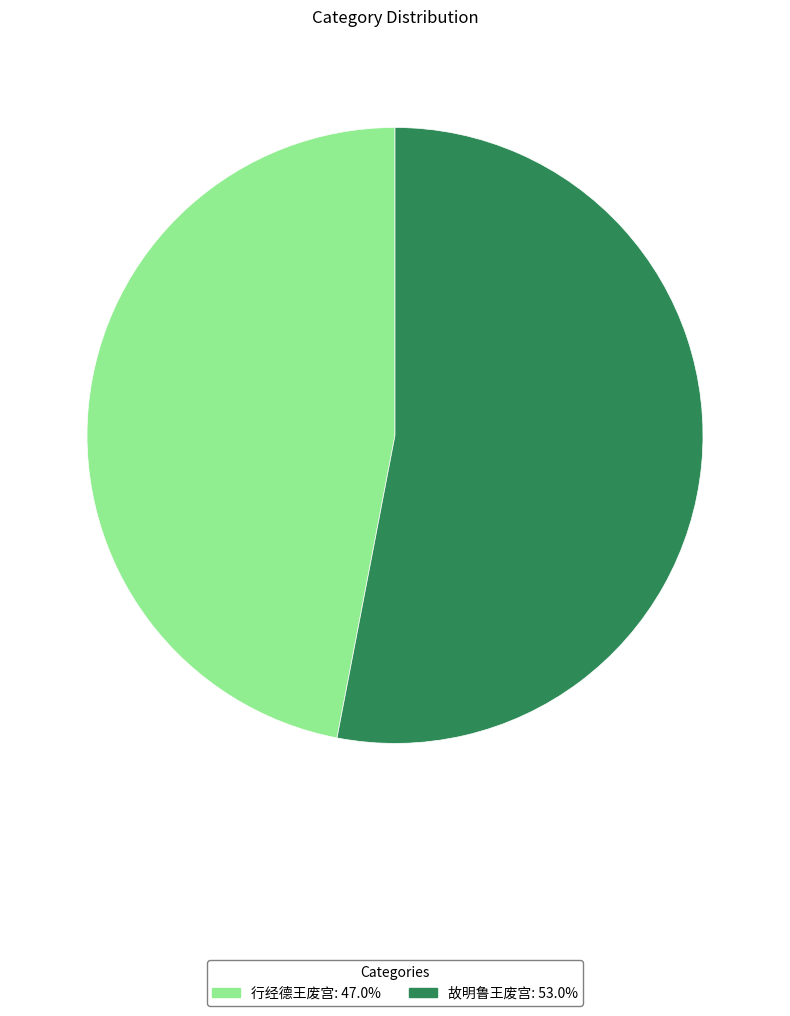

Is it true that 故明鲁王废宫 is 47% of the pie?

False